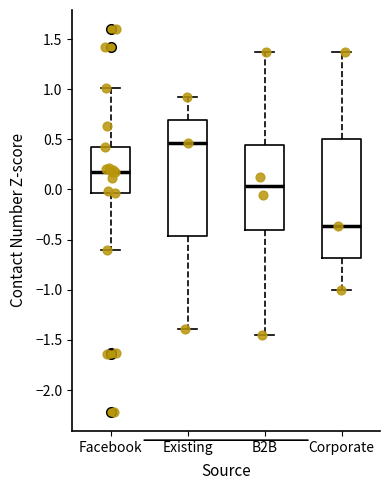

Where does the median line of the box for Facebook sit on the y-axis? The values are not printed on the chart, so give them approximately, as read against the axis.

0.15